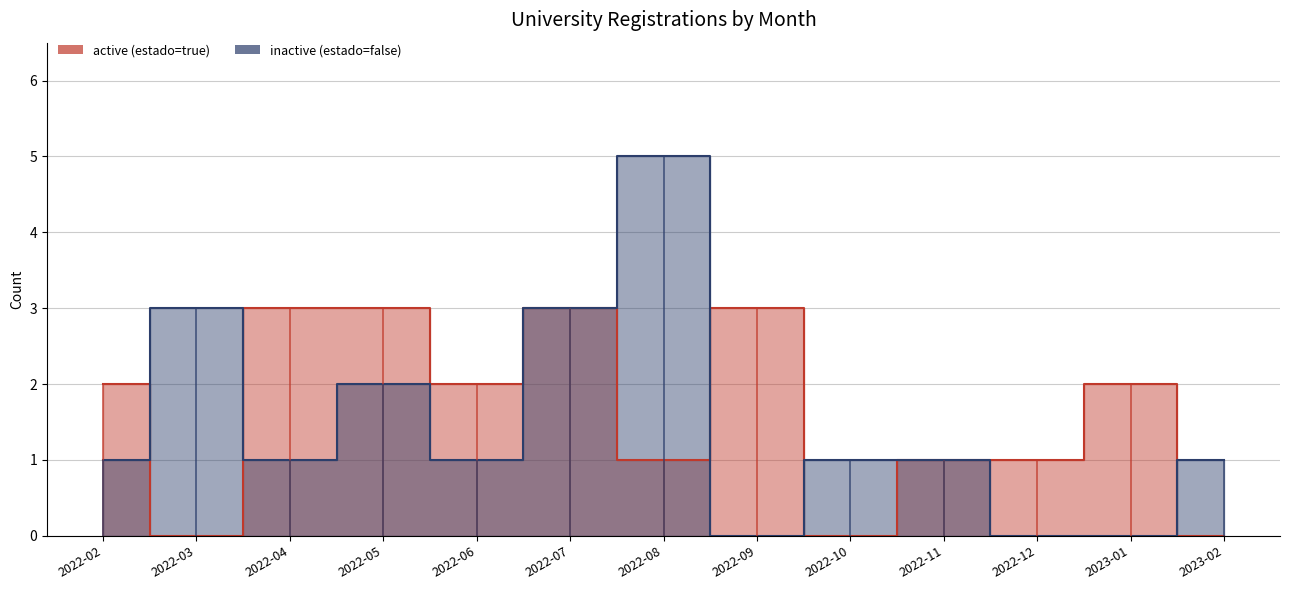

What is the label of the 5th point from the left?

2022-06